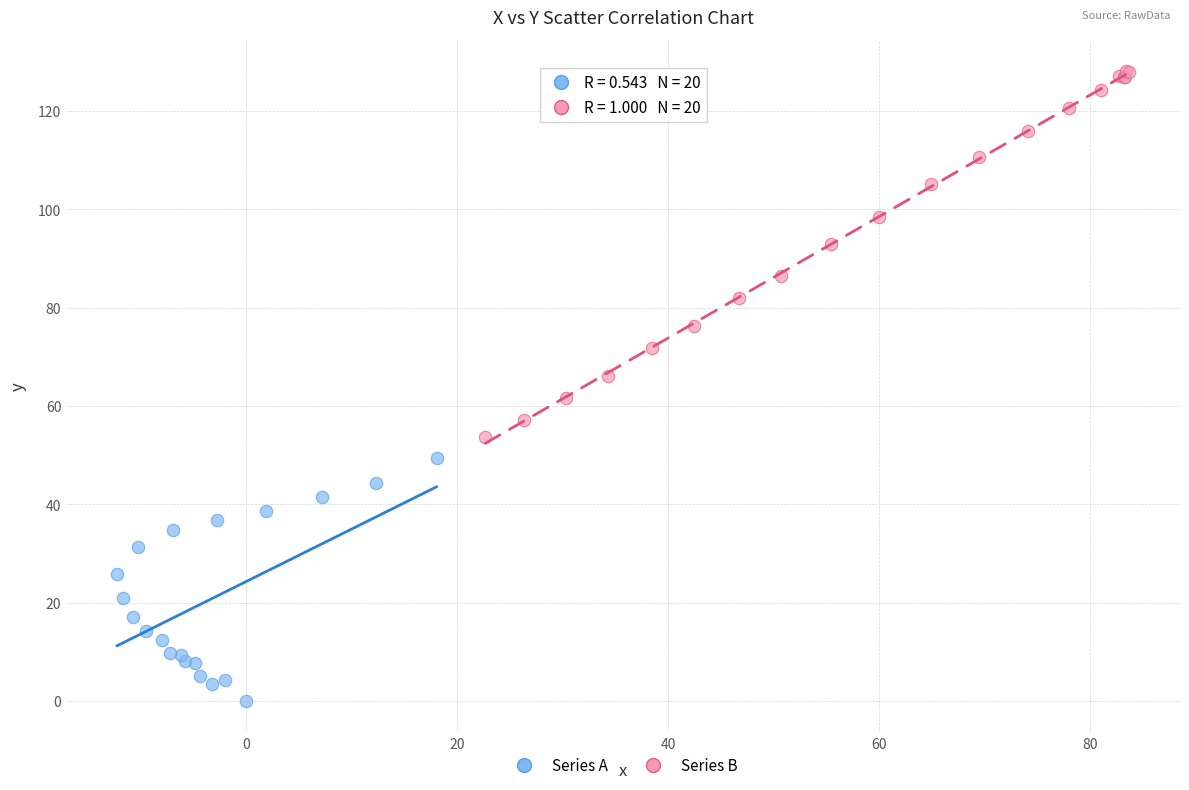

Which series has the largest Y range (max minus min)?

Series B